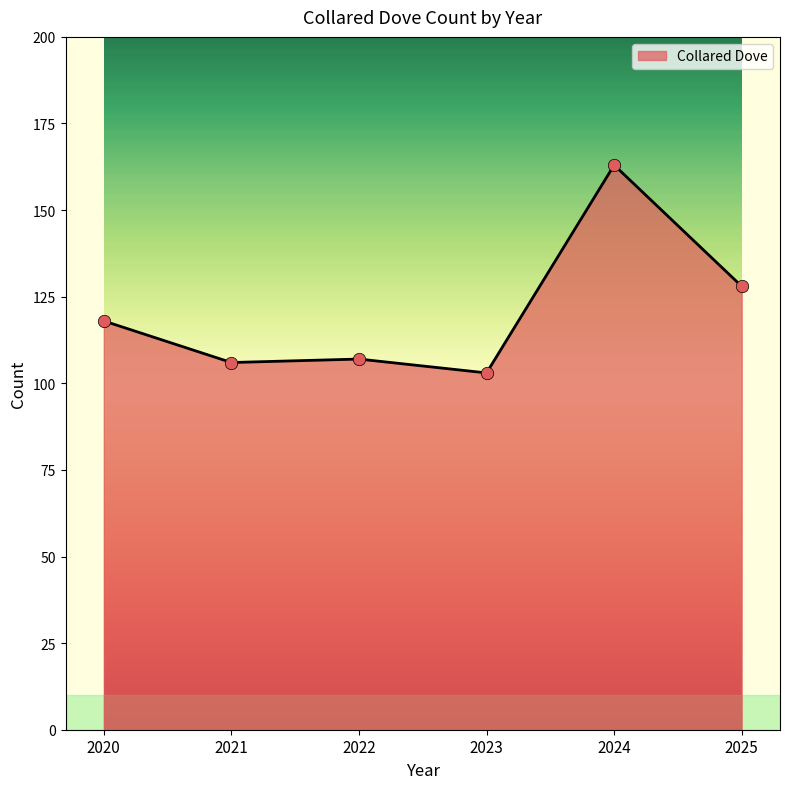

Approximately how many times larger is the value at 2023 compared to 2024?

0.6